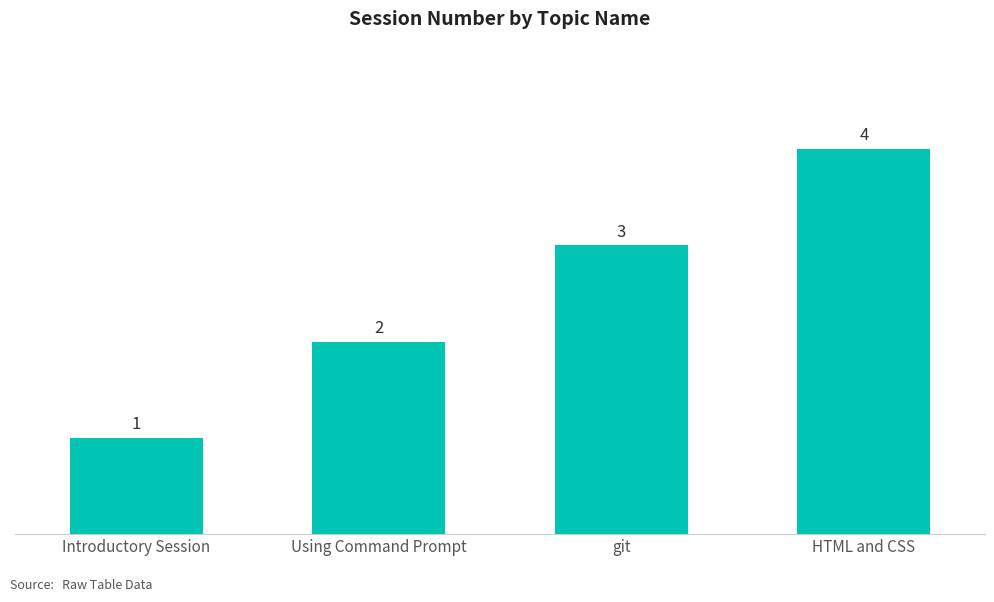

List the labels in order of value, largest first.

HTML and CSS, git, Using Command Prompt, Introductory Session